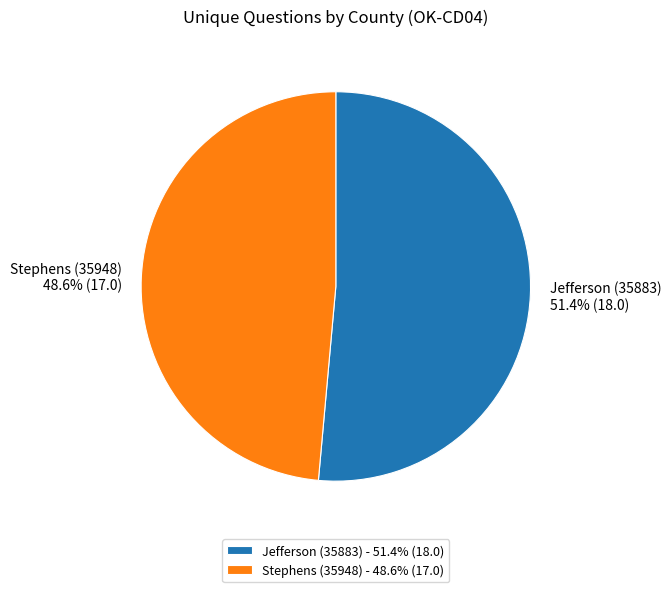

Which slice is the largest?

Jefferson (35883)